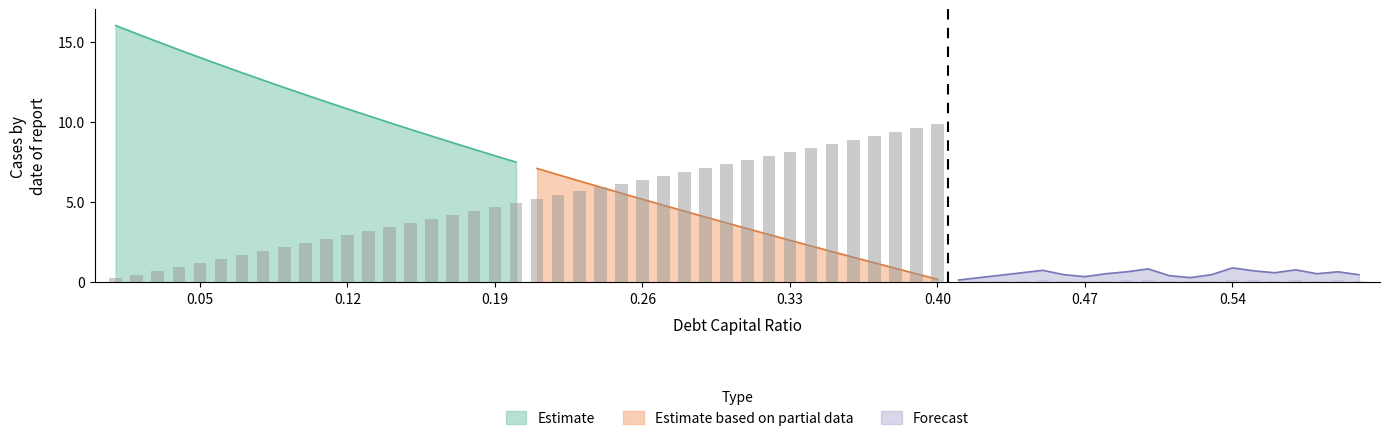

What is the highest value of the Estimate series?

16.0